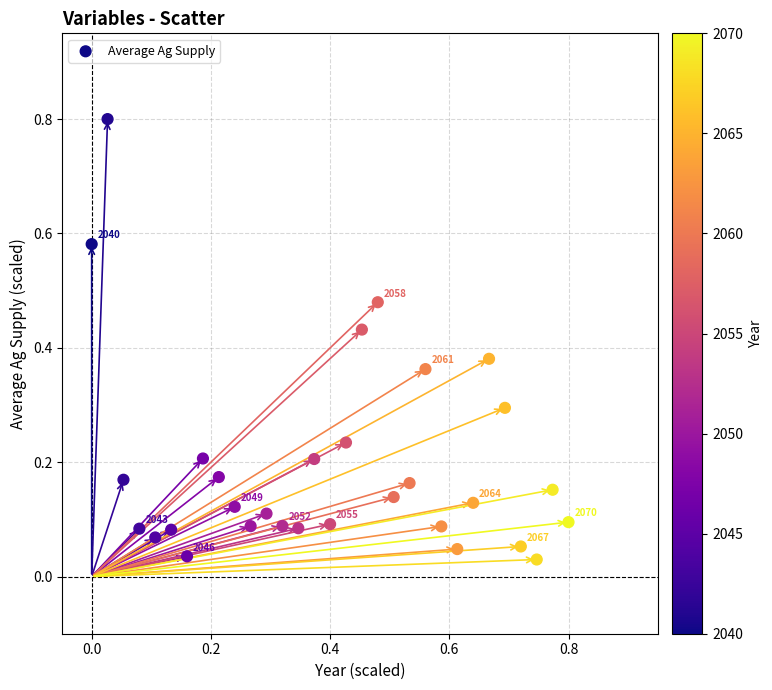

What is the range of X values (max minus min)?

0.8